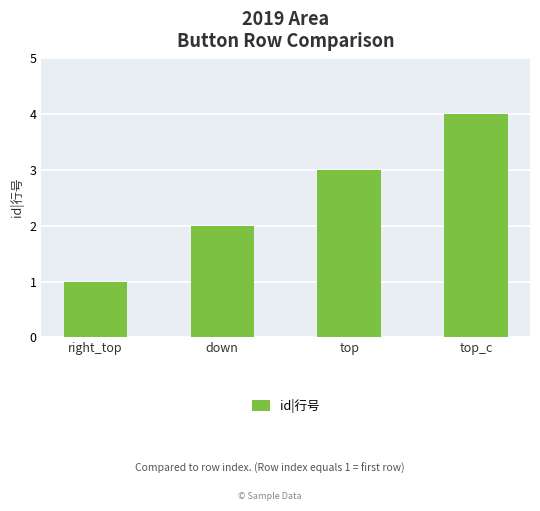

List the labels in order of value, largest first.

top_c, top, down, right_top